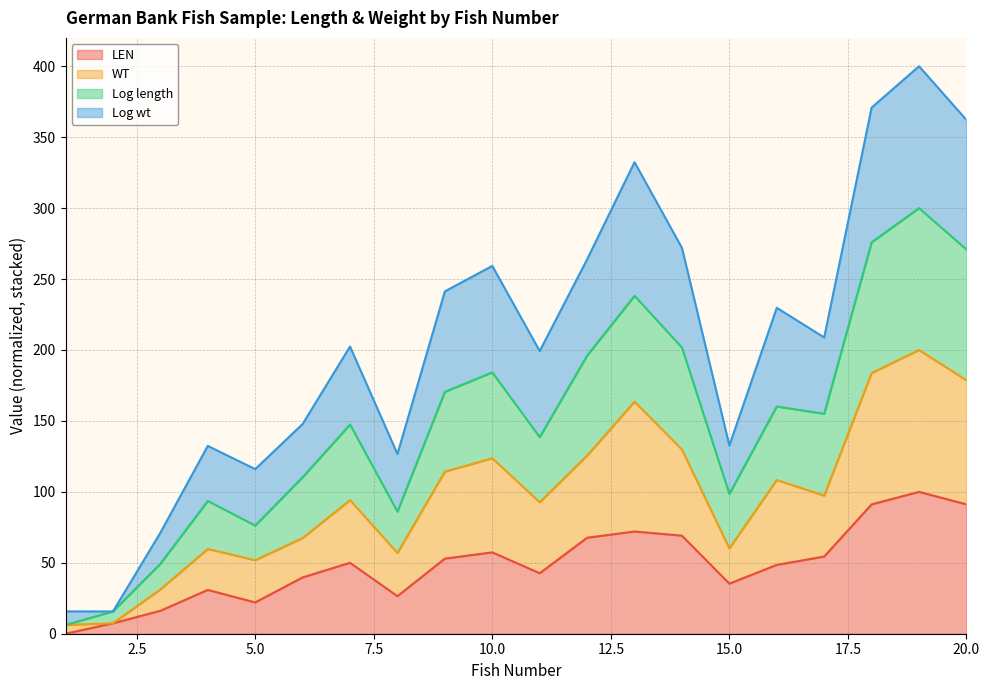

What is the greatest value displayed?

400.0